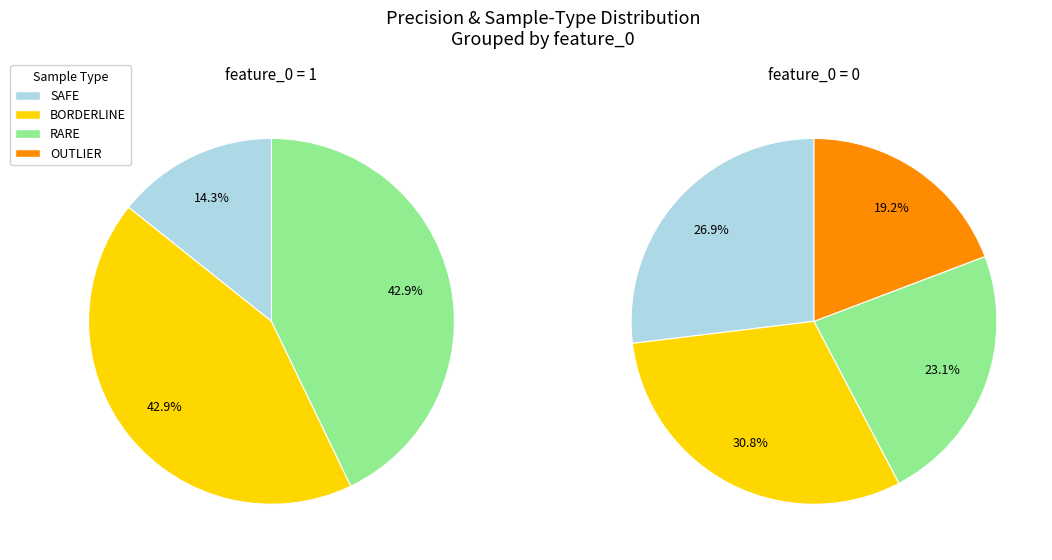

Is there a majority slice in this chart?

No